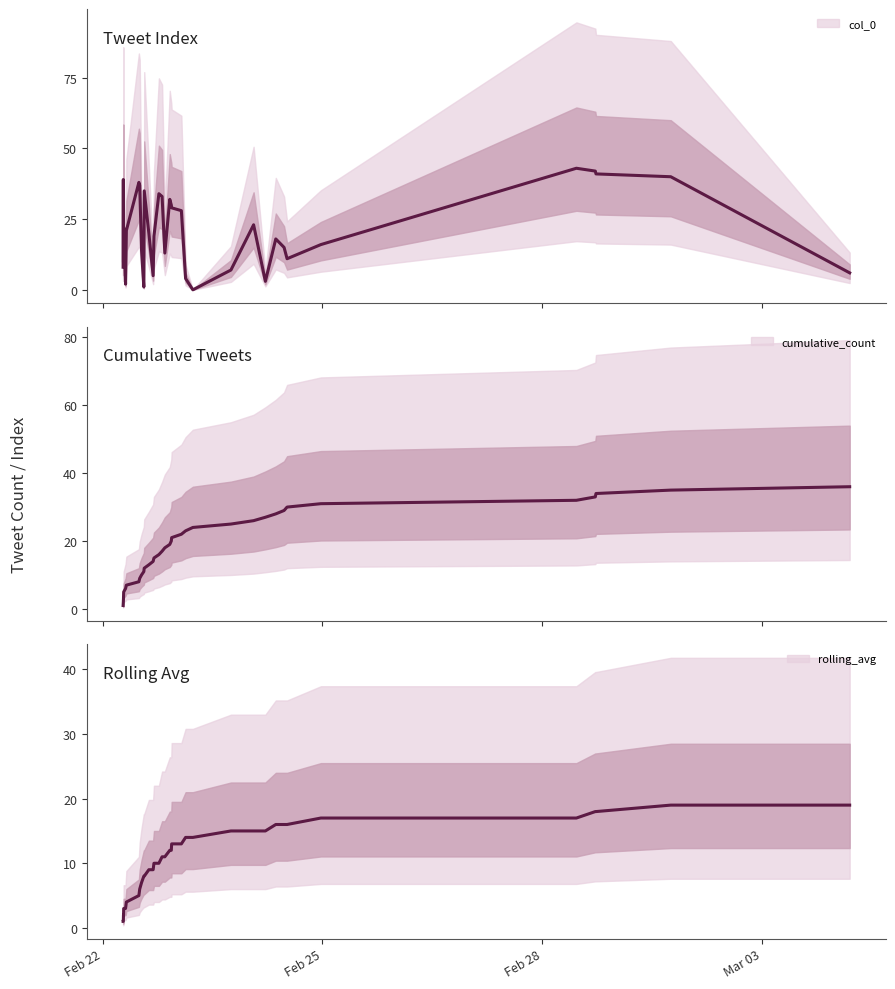

What is the average value of the col_0 series?

21